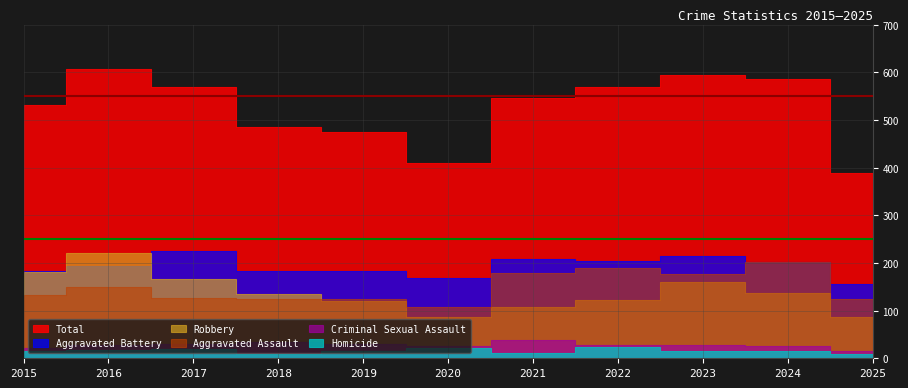

What is the minimum value for Aggravated Battery?

156